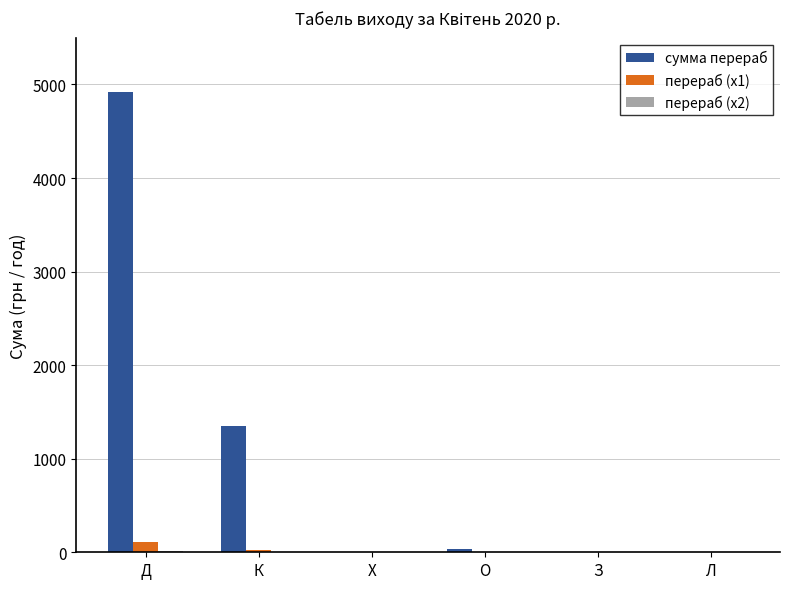

Which series changed the most between К and З?

сумма перераб